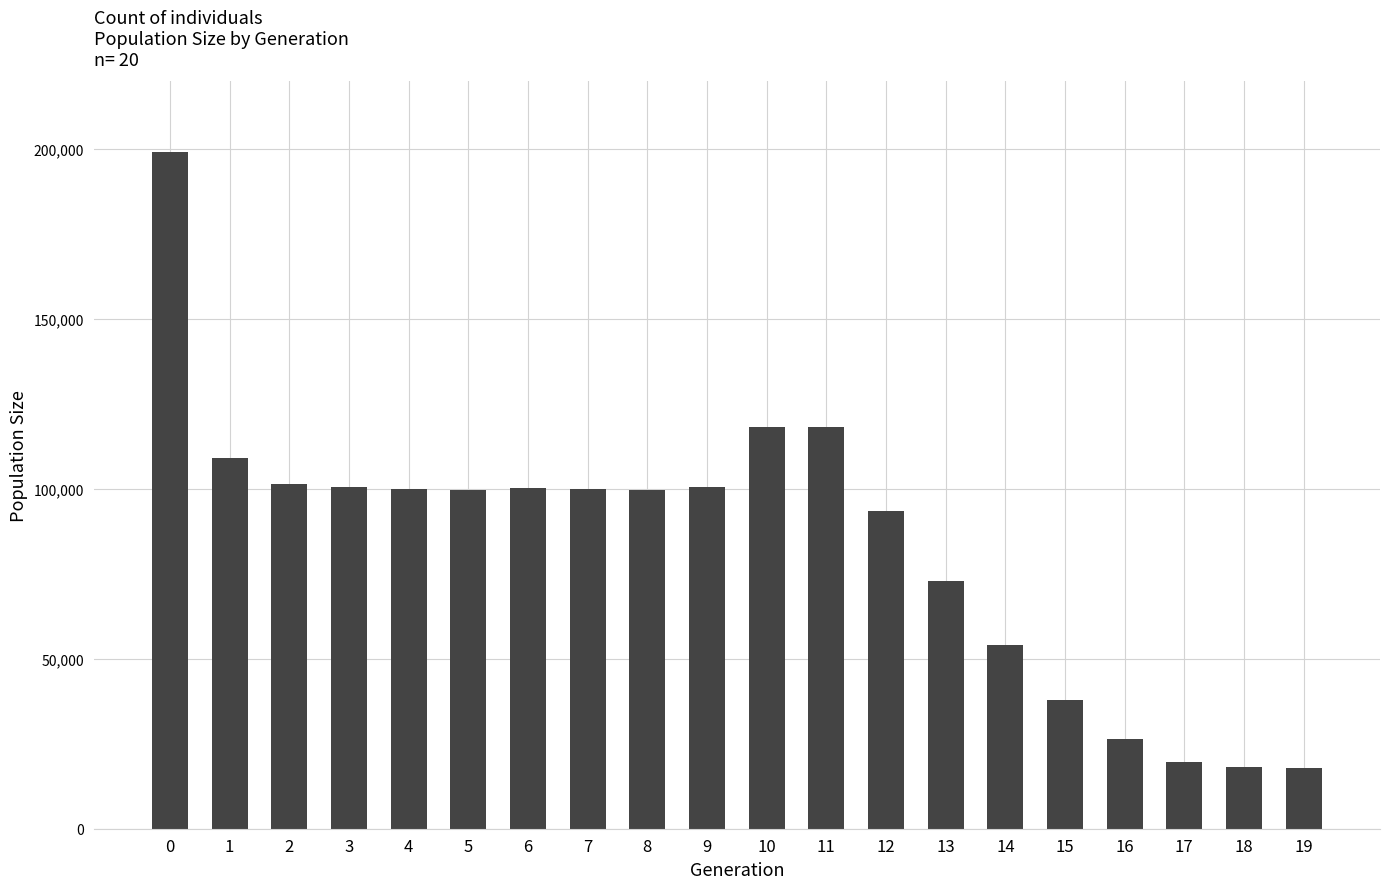

How many data points are less than 99890?

10